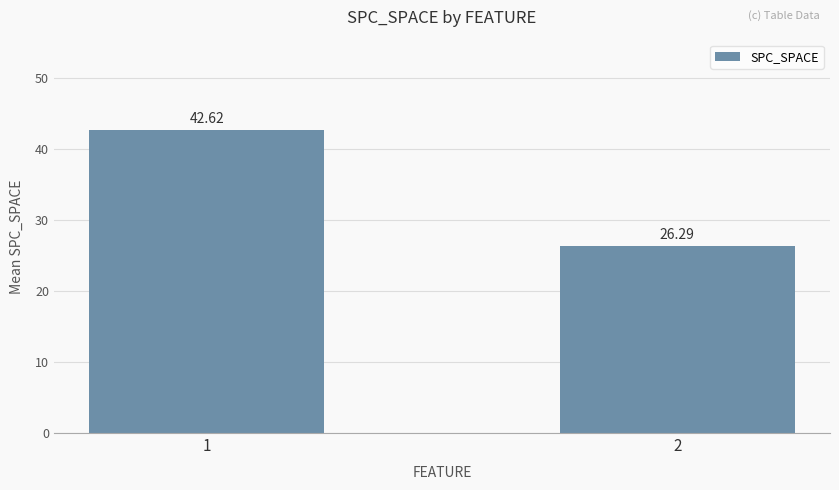

What is the change in value from 1 to 2?

-16.3